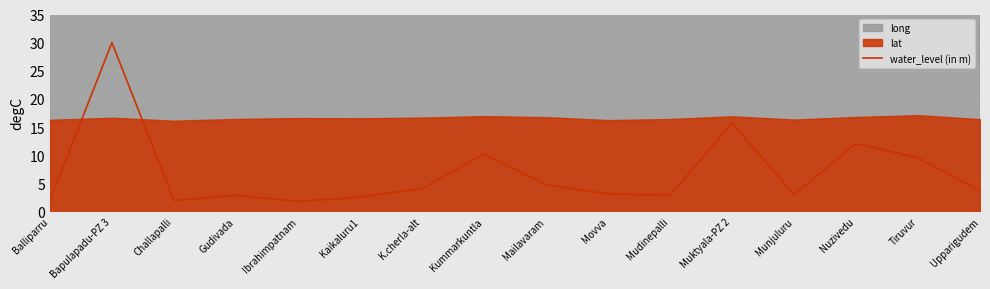

What is the approximate value at Tiruvur?

9.5